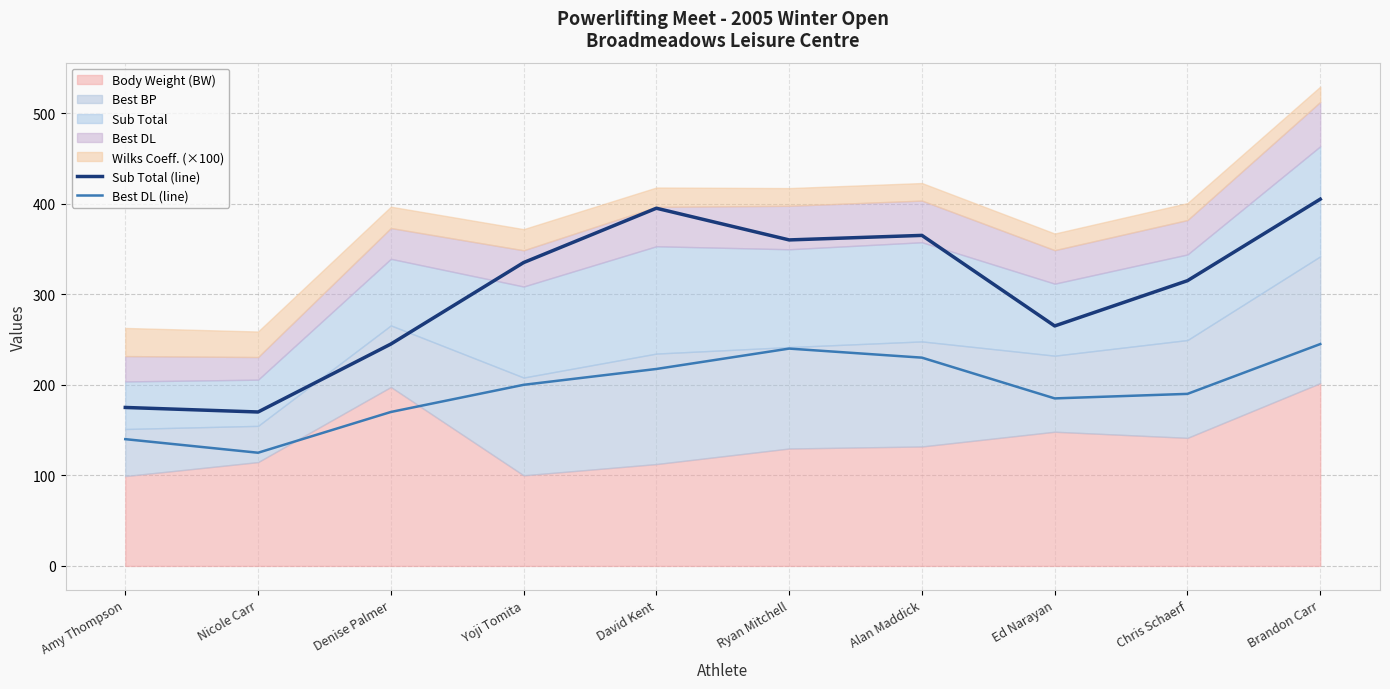

True or false: Best DL (line) and Sub Total (line) cross at least once.

False